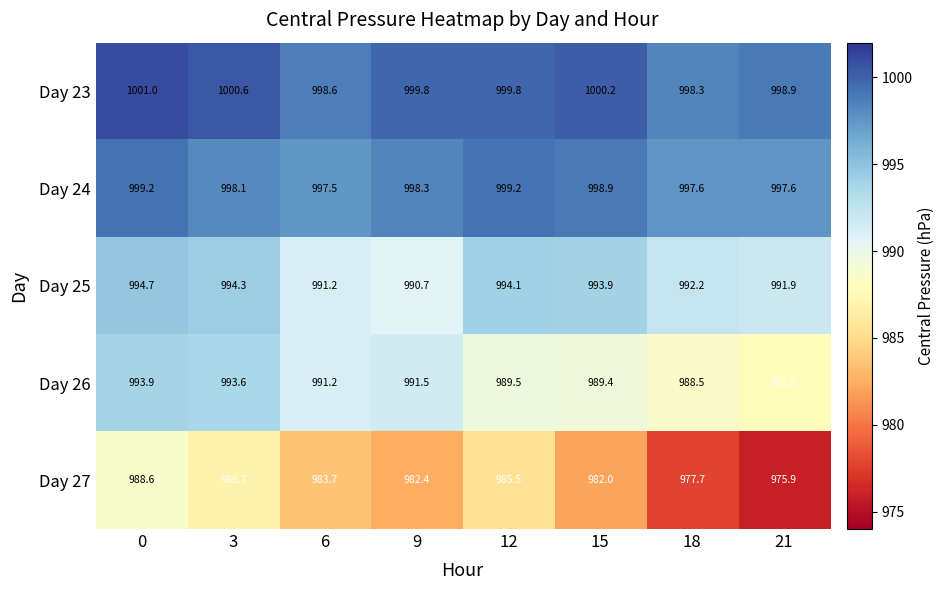

Which category has the lowest value across all series?

21